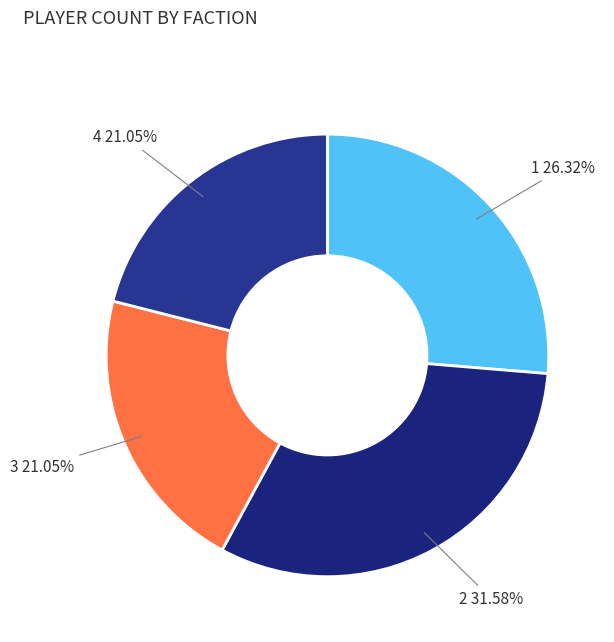

Does any single category account for the majority?

No